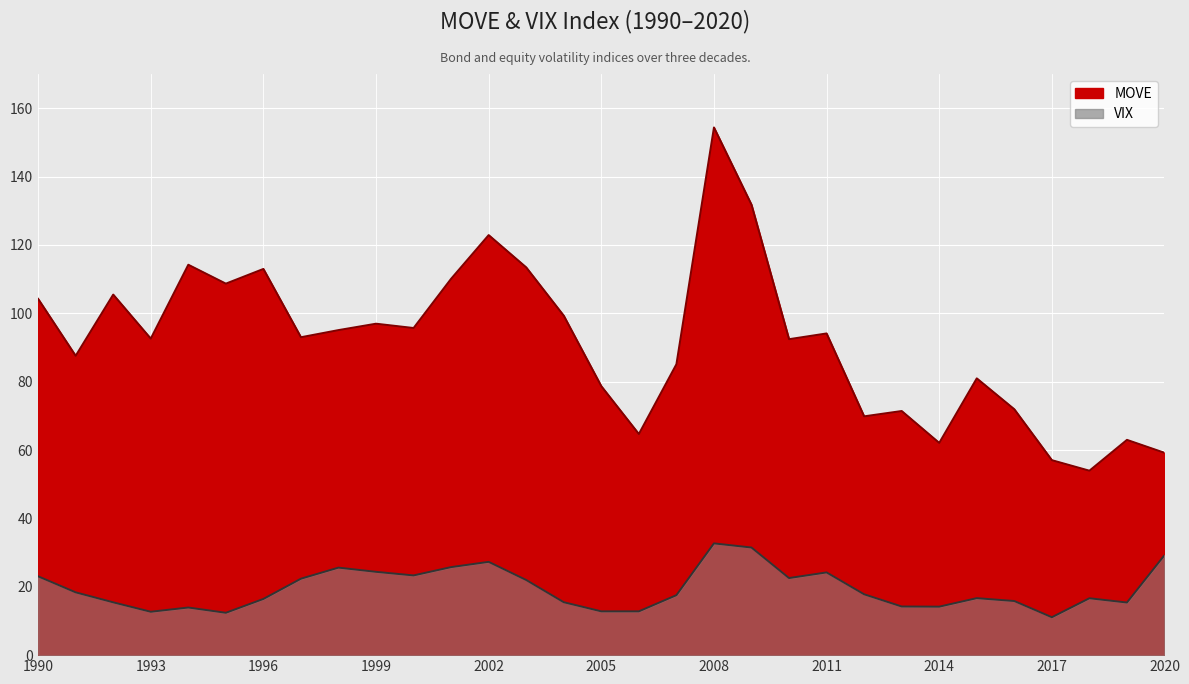

Which series has the widest spread of values?

MOVE